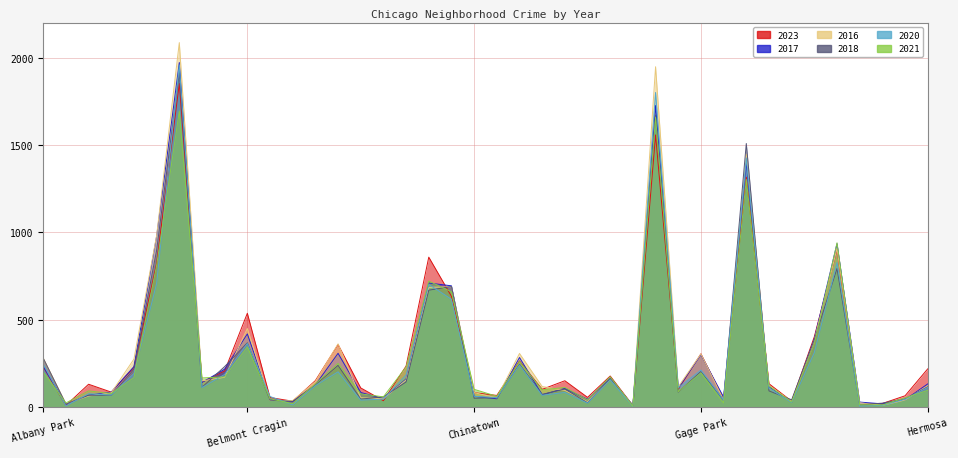

True or false: 2016 and 2021 cross at least once.

True